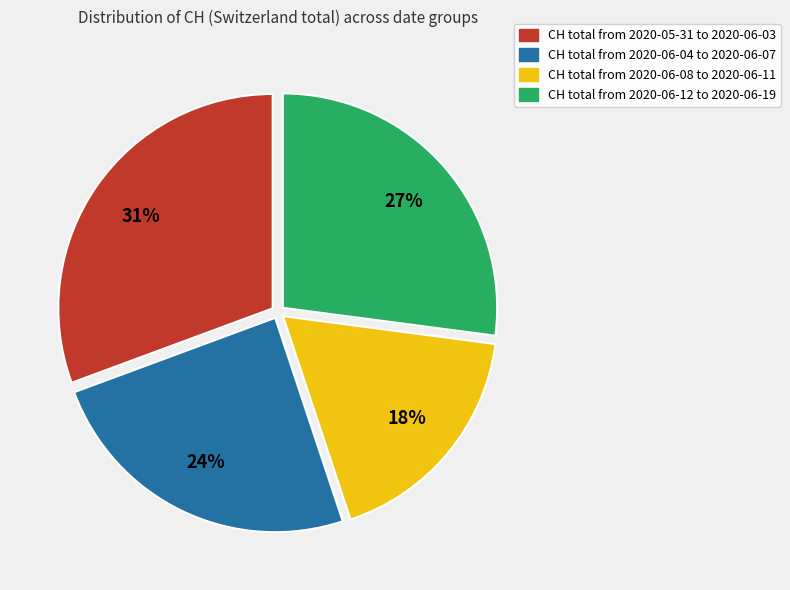

Is there a majority slice in this chart?

No